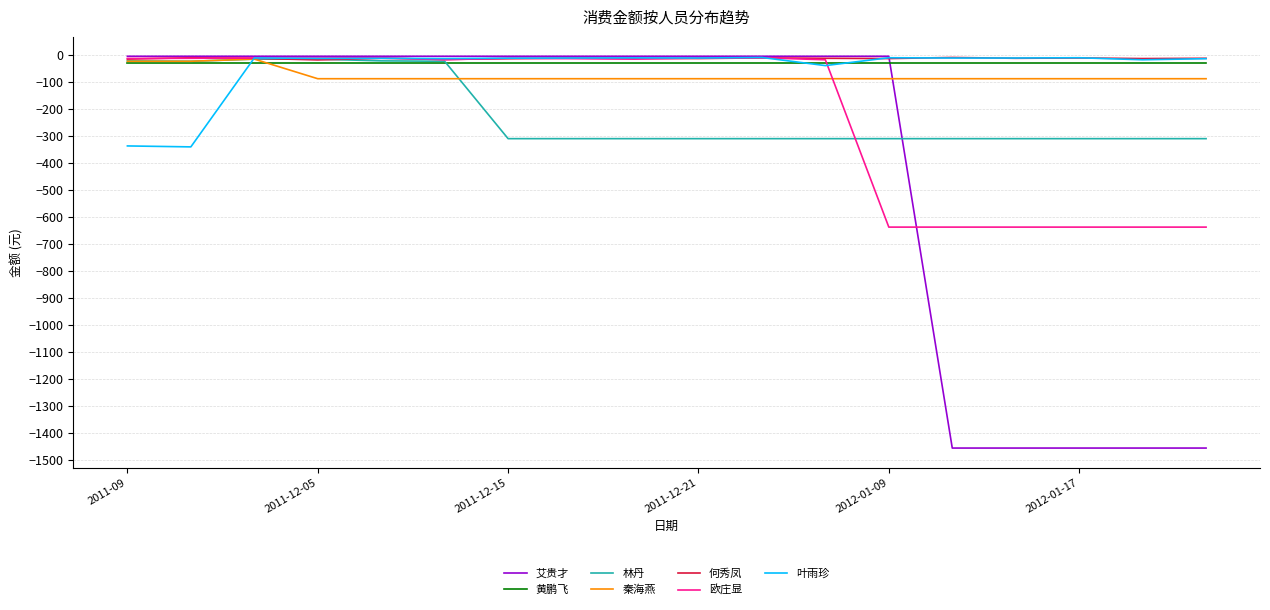

Which series has the largest range (max minus min)?

艾贵才